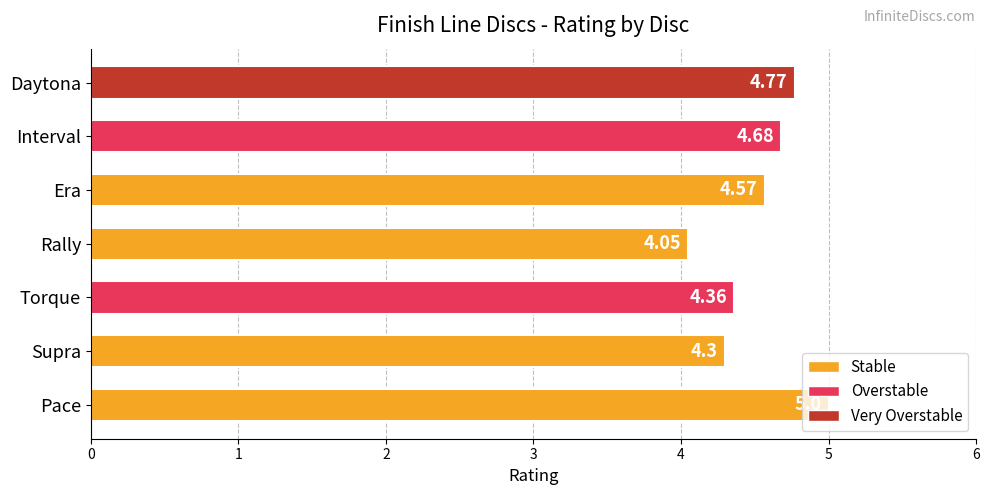

Rank the categories by value from lowest to highest.

Rally, Supra, Torque, Era, Interval, Daytona, Pace